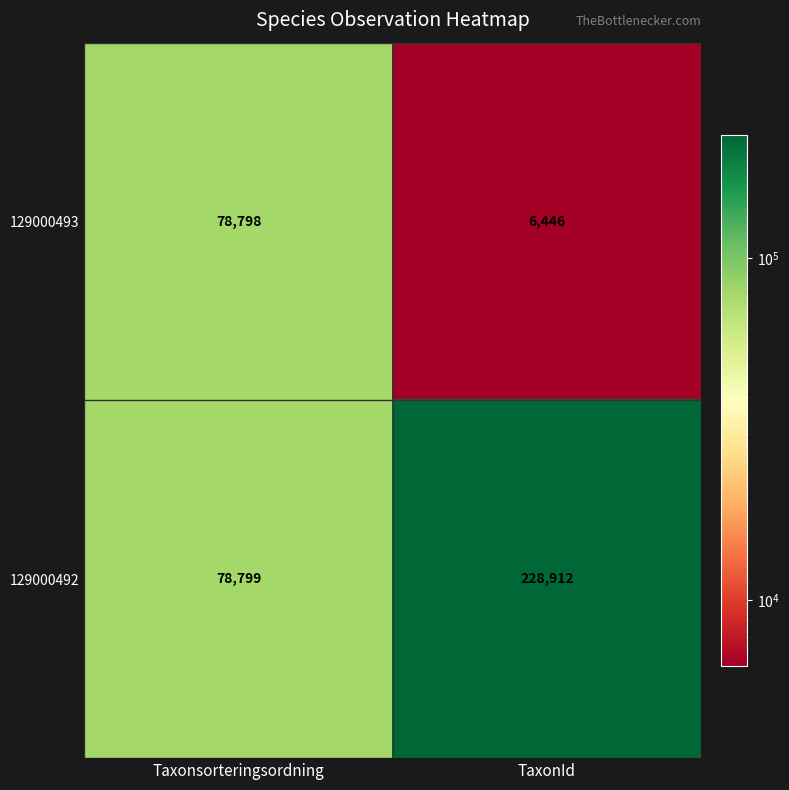

At TaxonId, list the series in order from largest to smallest.

129000492, 129000493